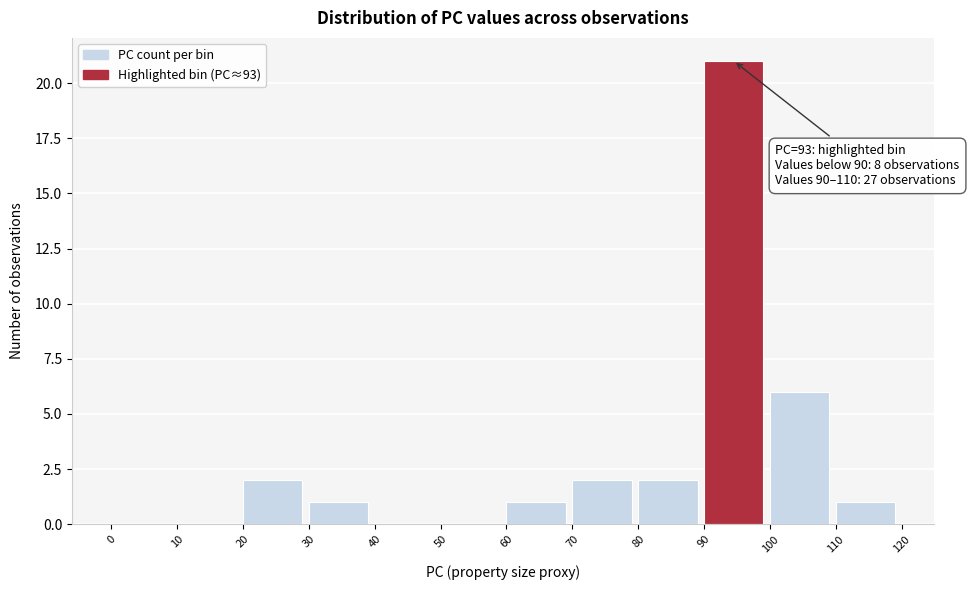

Over which range of the x-axis is the bar tallest?

90 to 100